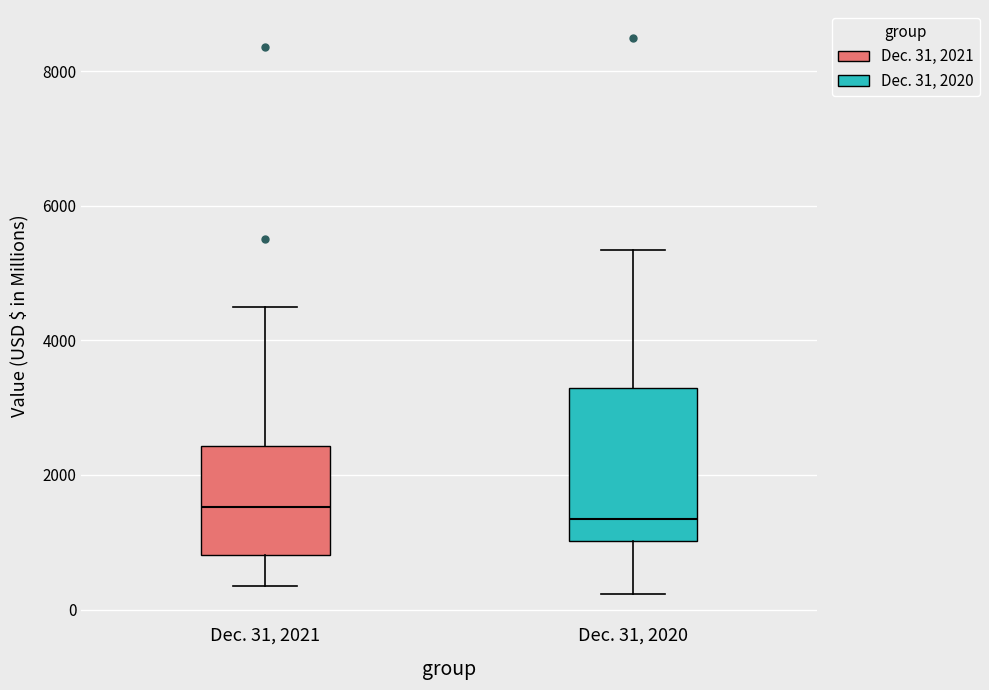

Where is the lower edge of the box for Dec. 31, 2020 on the y-axis? The values are not printed on the chart, so give them approximately, as read against the axis.

1000